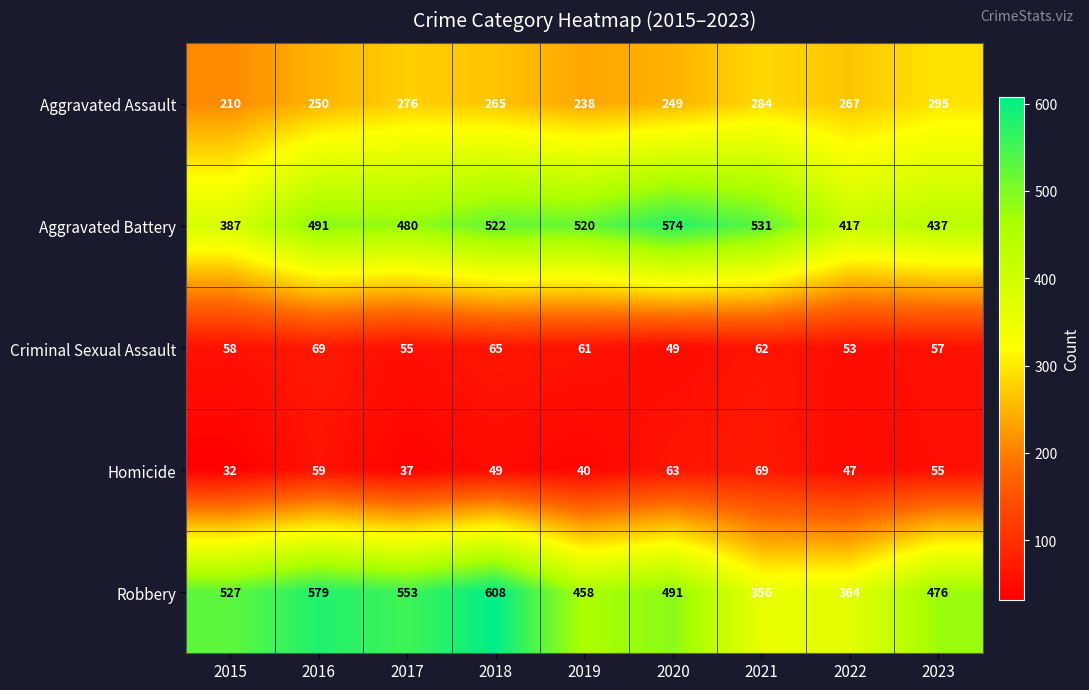

What is the difference between the maximum and second lowest values in the Aggravated Battery series?

157